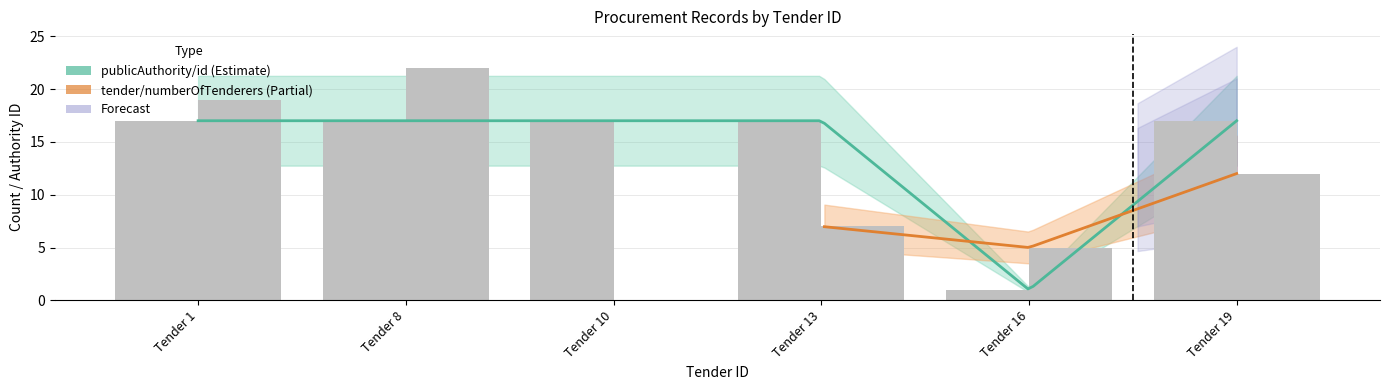

List the series in order of their overall mean, highest first.

publicAuthority/id, tender/numberOfTenderers